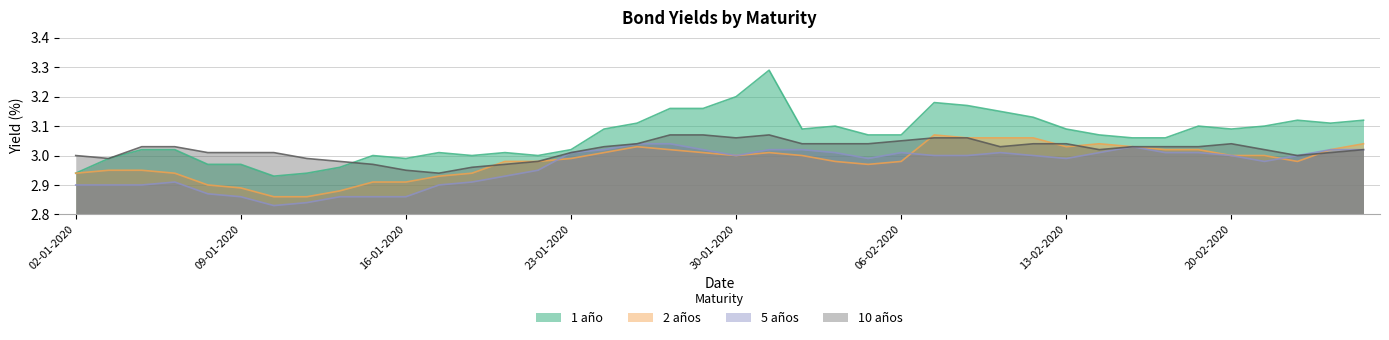

The value of 5 años at 25-02-2020 is 3.0. True or false?

True